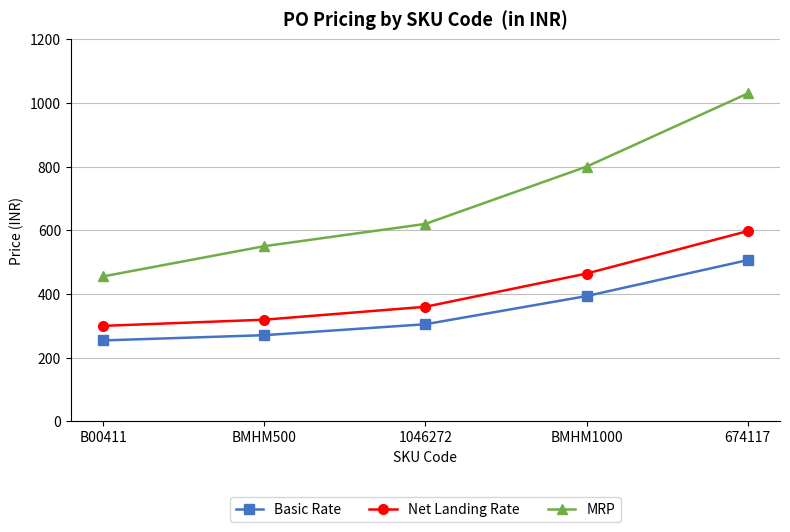

True or false: Basic Rate has more than 1 interior local peaks.

False